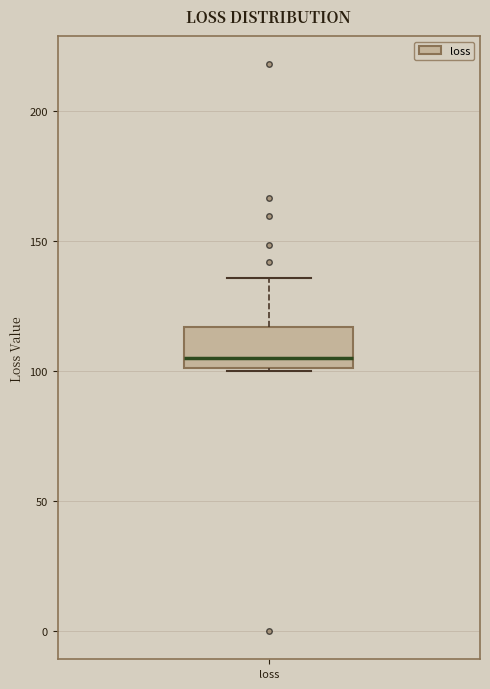

Where is the upper edge of the box for loss on the y-axis? The values are not printed on the chart, so give them approximately, as read against the axis.

115